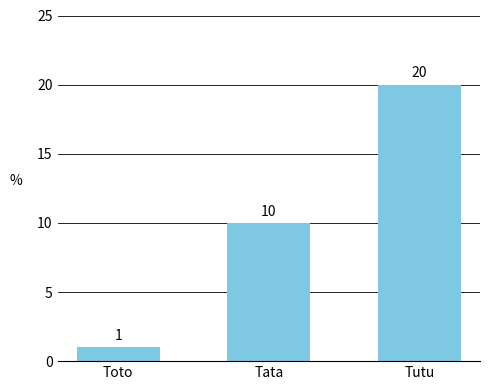

How many values are between 1 and 20?

3